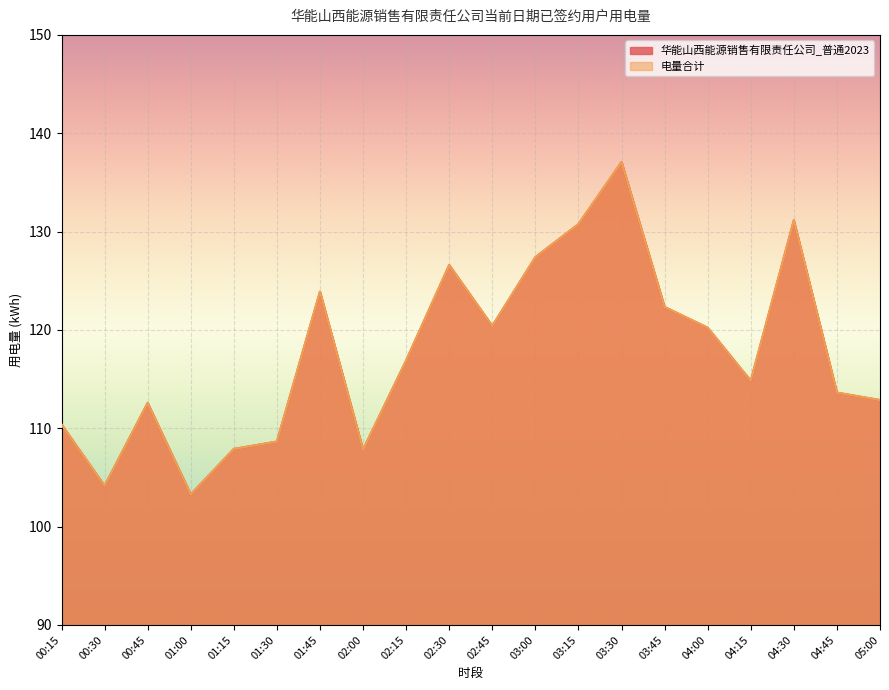

Reading left to right, what are all the values shown in this chart?

华能山西能源销售有限责任公司_普通2023: 00:15=110.4	00:30=104.1	00:45=112.6	01:00=103.3	01:15=107.9	01:30=108.6	01:45=123.9	02:00=107.8	02:15=116.9	02:30=126.6	02:45=120.4	03:00=127.4	03:15=130.8	03:30=137.1	03:45=122.3	04:00=120.2	04:15=114.8	04:30=131.2	04:45=113.6	05:00=112.9
电量合计: 00:15=110.4	00:30=104.1	00:45=112.6	01:00=103.3	01:15=107.9	01:30=108.6	01:45=123.9	02:00=107.8	02:15=116.9	02:30=126.6	02:45=120.4	03:00=127.4	03:15=130.8	03:30=137.1	03:45=122.3	04:00=120.2	04:15=114.8	04:30=131.2	04:45=113.6	05:00=112.9